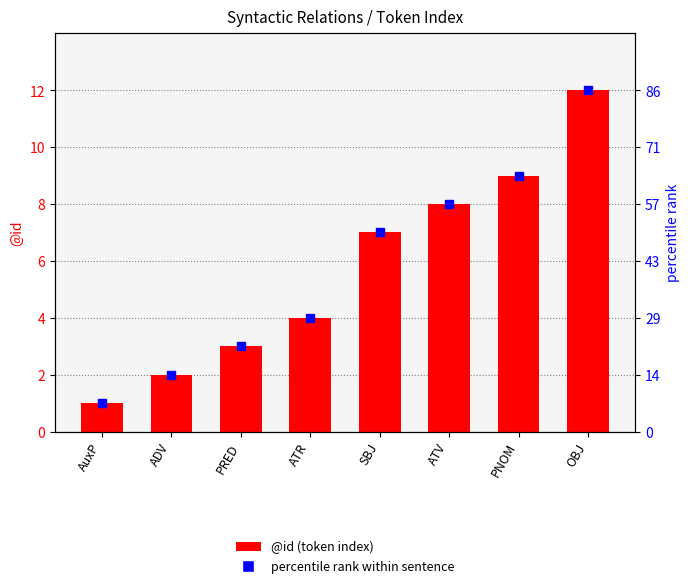

What is the difference between the percentile rank within sentence values at PRED and OBJ?

9